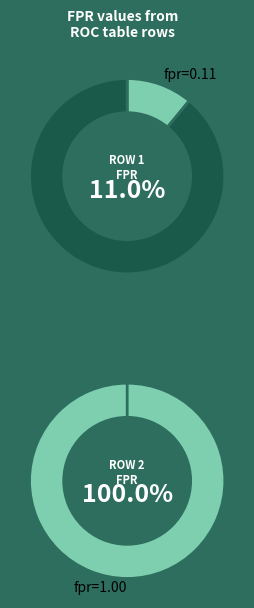

What is the largest slice in the pie chart?

2